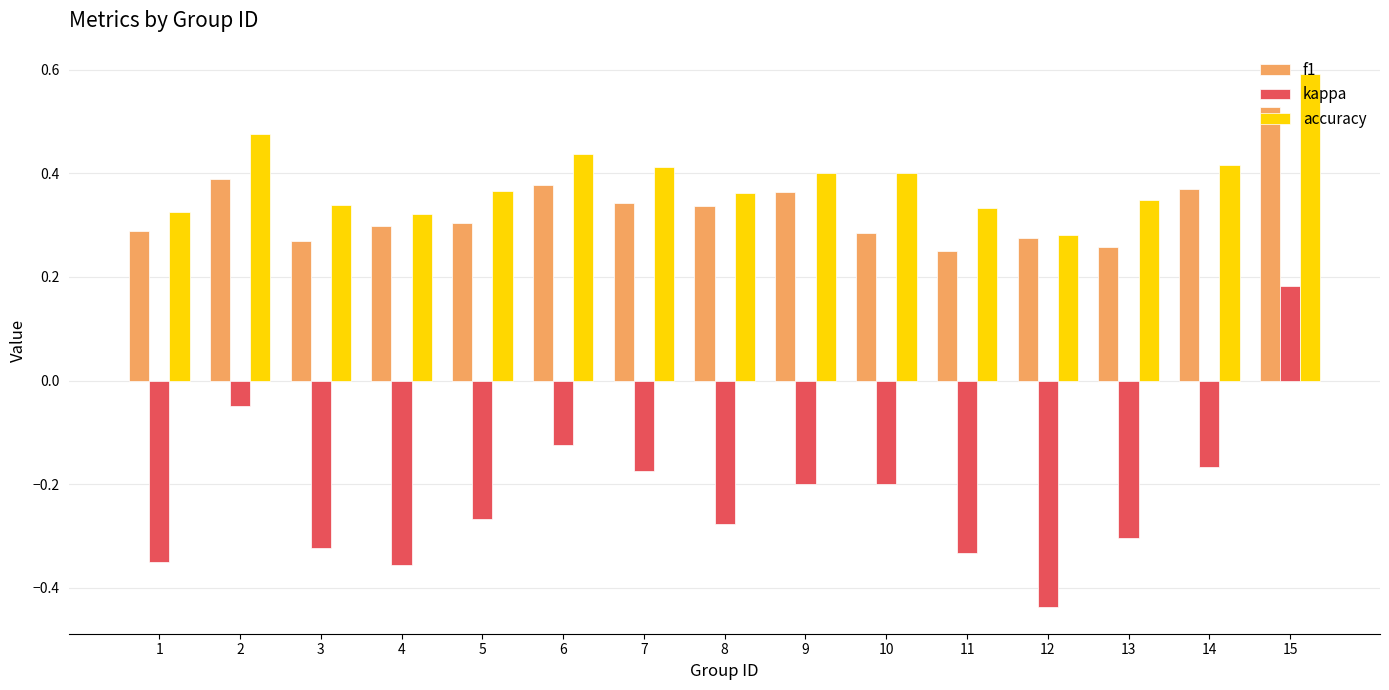

Which series has the largest total across all categories?

accuracy